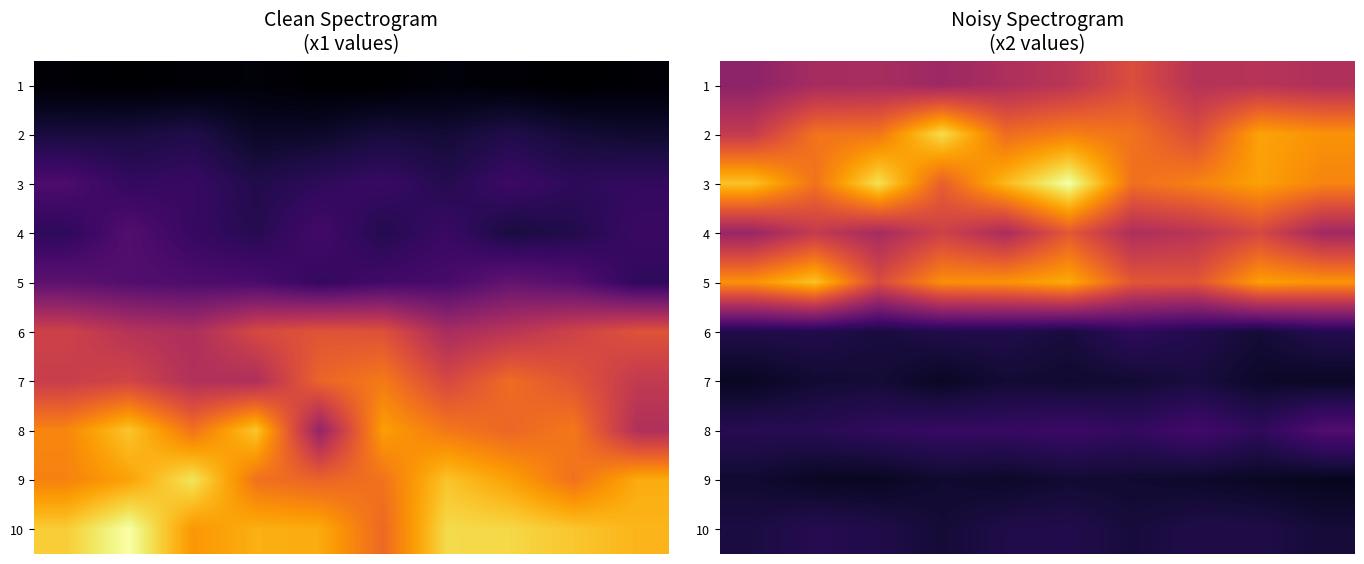

What is the difference between the maximum and minimum values in the 7 series?

1.0